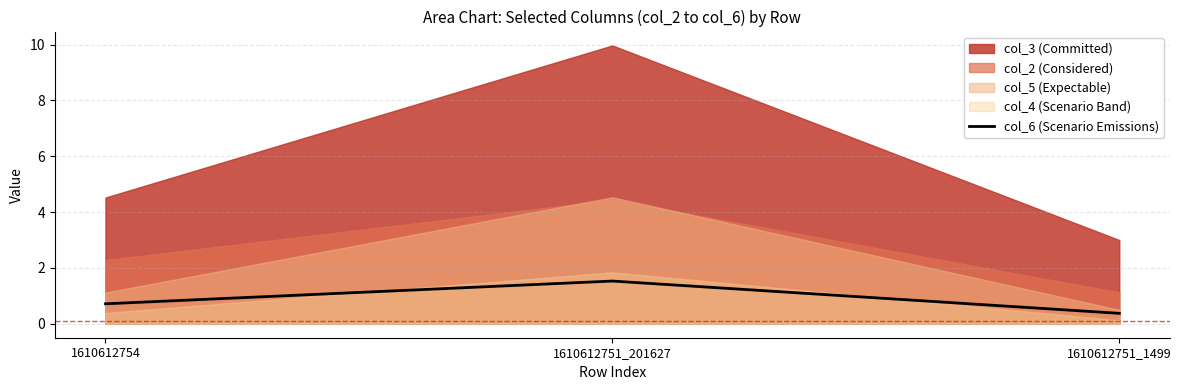

List the labels in order of value, largest first.

1610612751_201627, 1610612754, 1610612751_1499